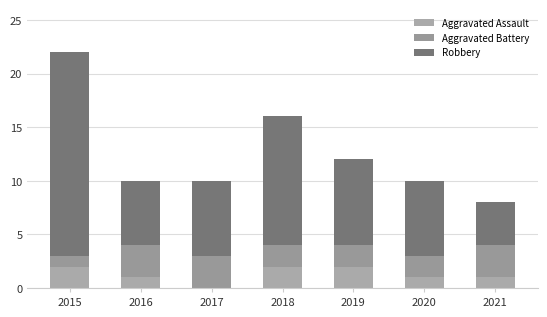

How many categories are shown in the chart?

7